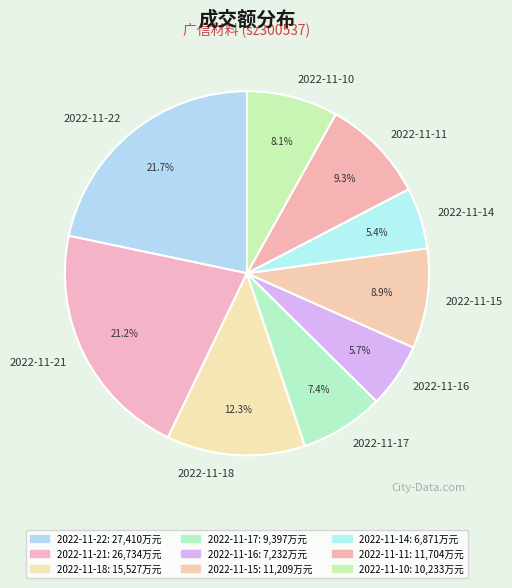

Is the sum of 2022-11-10 and 2022-11-14 greater than half?

No